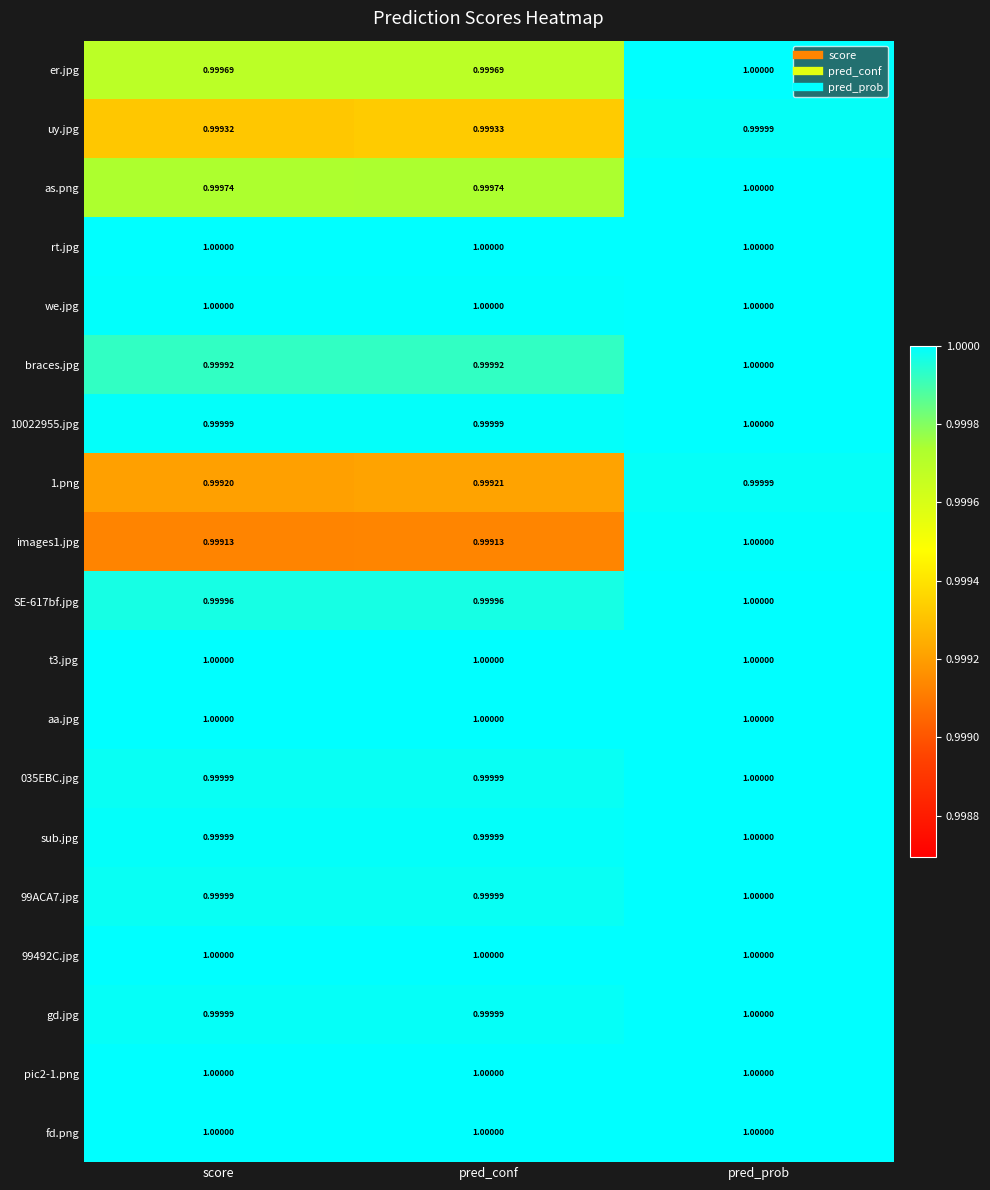

Is the value of er.jpg at score greater than the value of we.jpg at pred_prob?

No